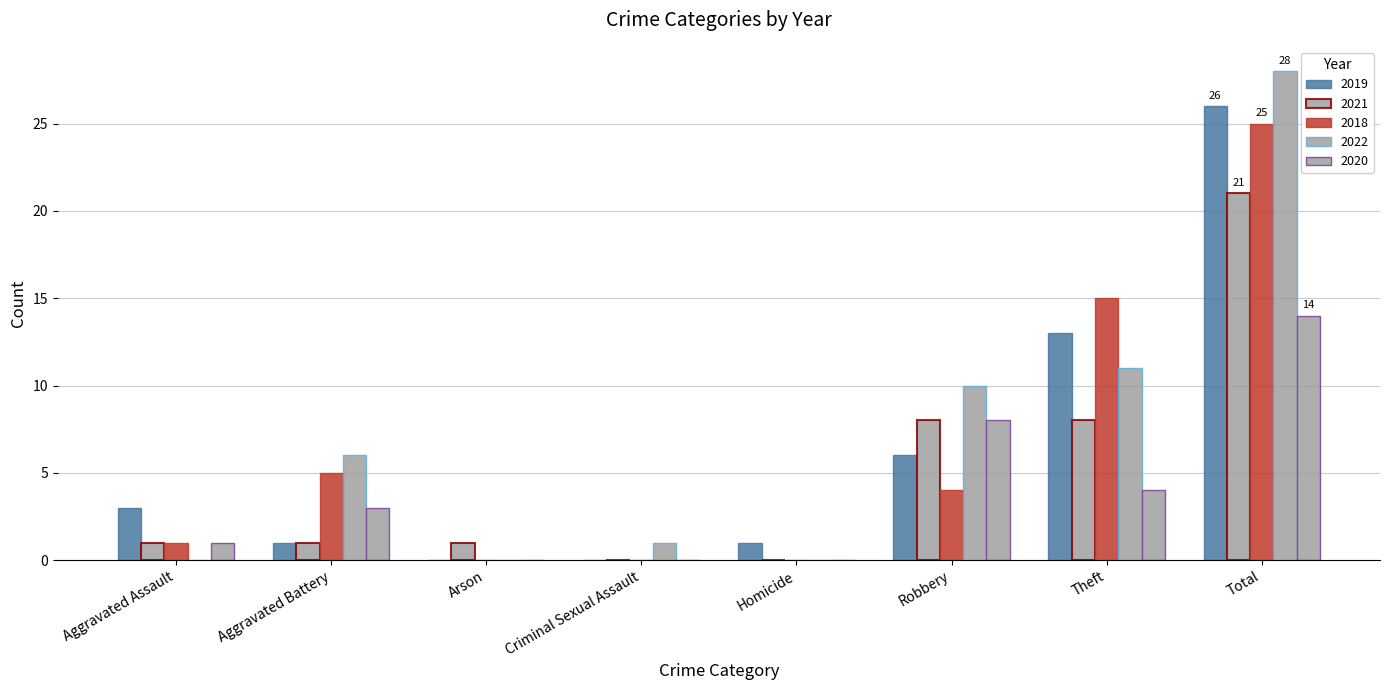

Count the number of categories in the chart.

8